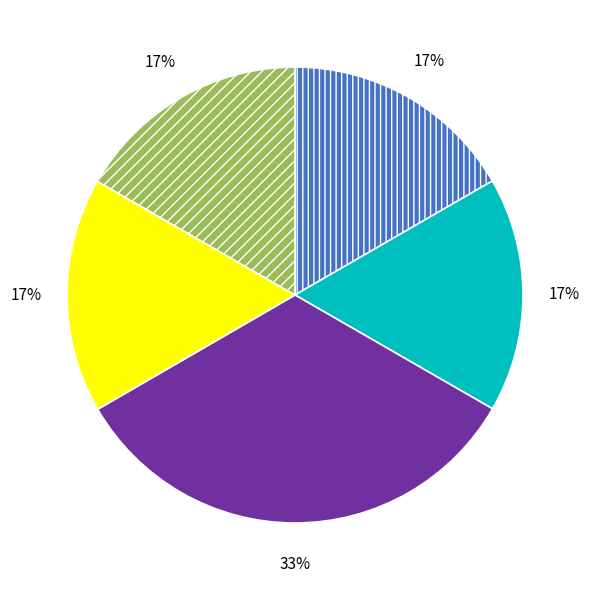

Is there any slice that represents more than half of the pie?

No